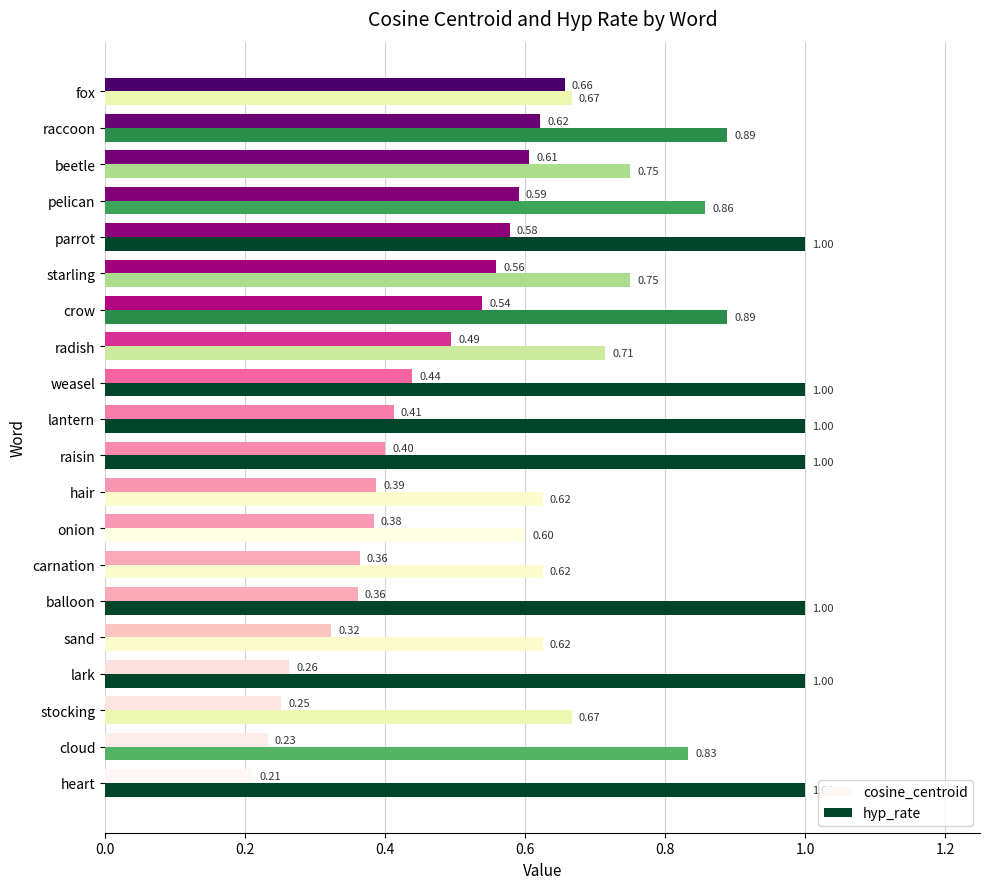

Which label corresponds to the smallest value in the chart?

heart